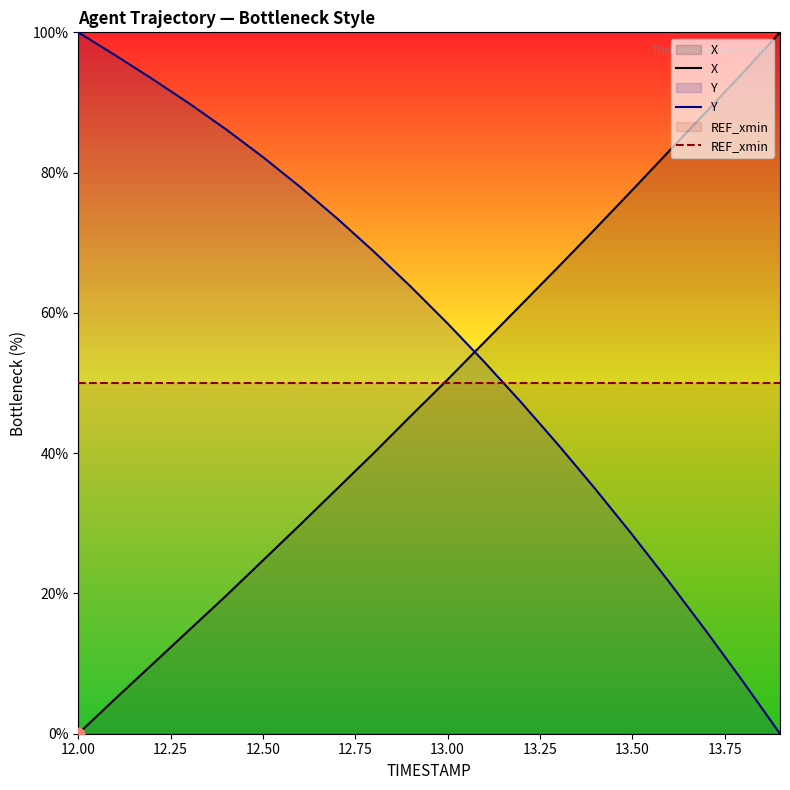

What are all the series names shown in the legend?

X, Y, REF_xmin